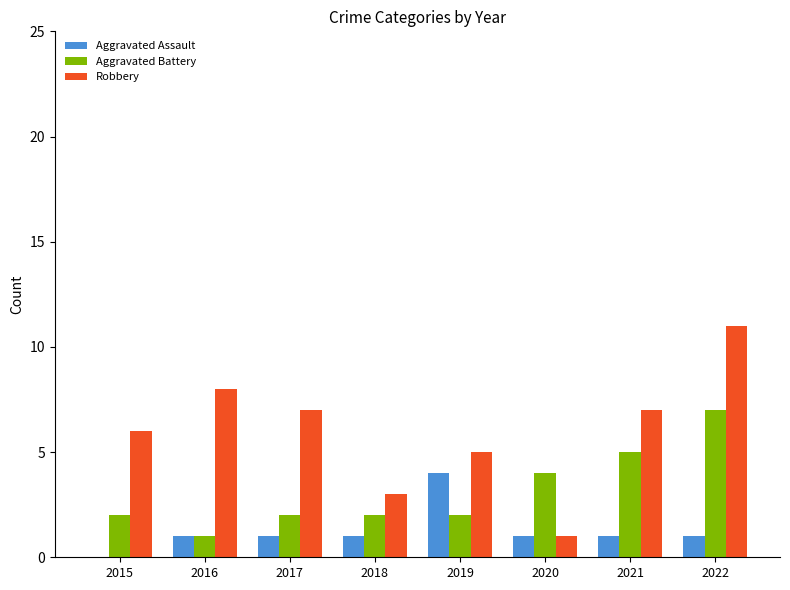

What are all the series names shown in the legend?

Aggravated Assault, Aggravated Battery, Robbery